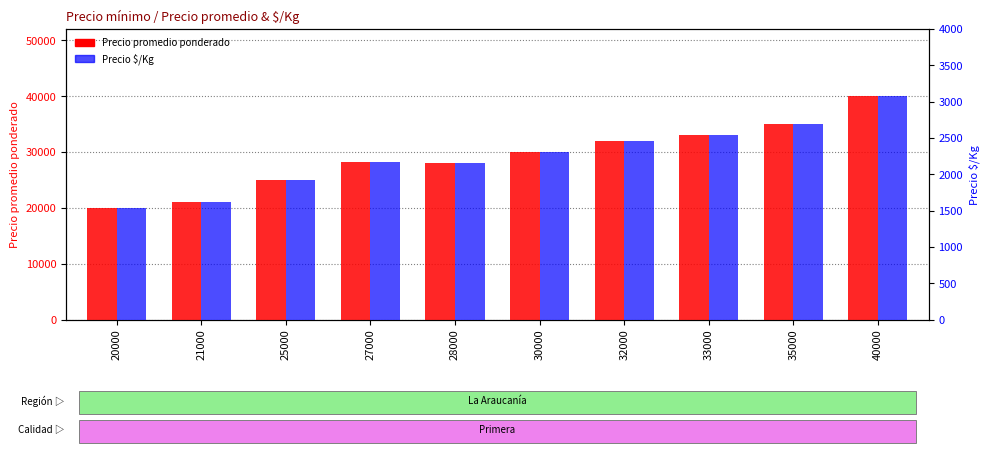

List the series in order of their peak value, highest first.

Precio promedio ponderado, Precio $/Kg